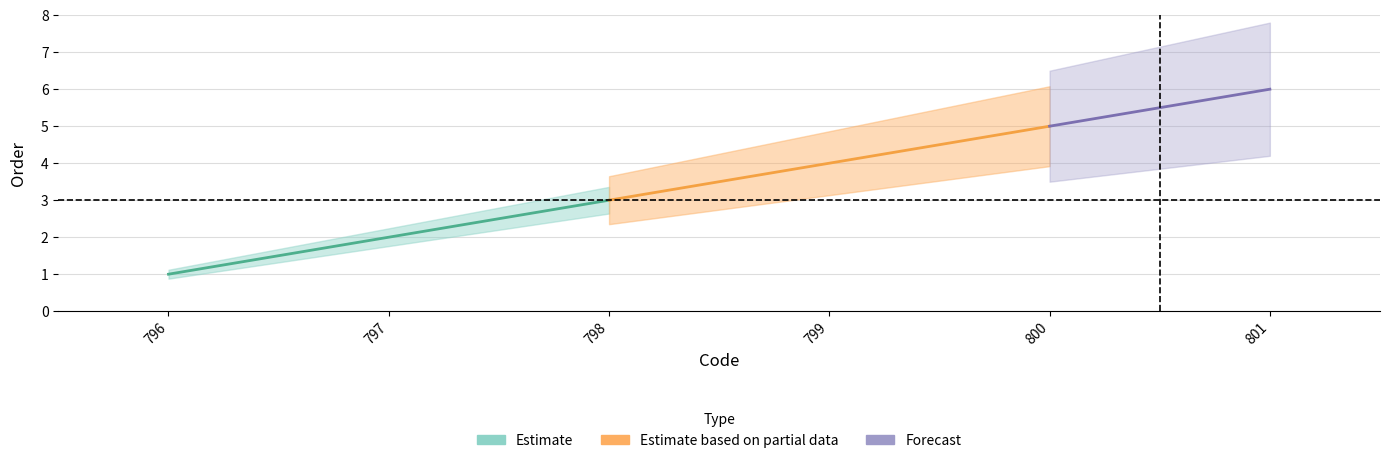

Reading right to left, extract all data points from this chart.

6	5	4	3	2	1